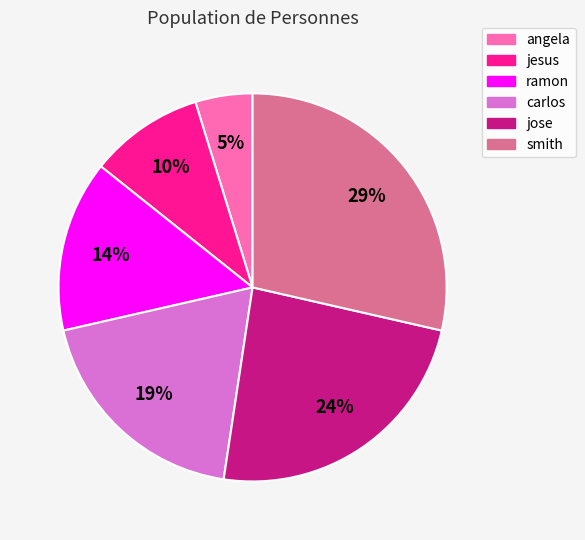

Combined, do smith and jose account for over 50%?

Yes